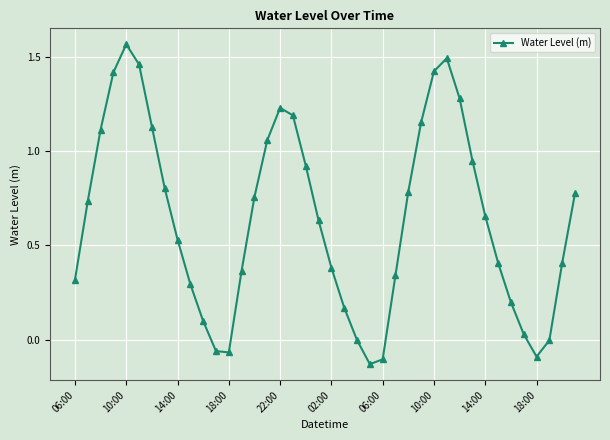

How many interior local peaks (higher than both neighbors) does the data have?

3